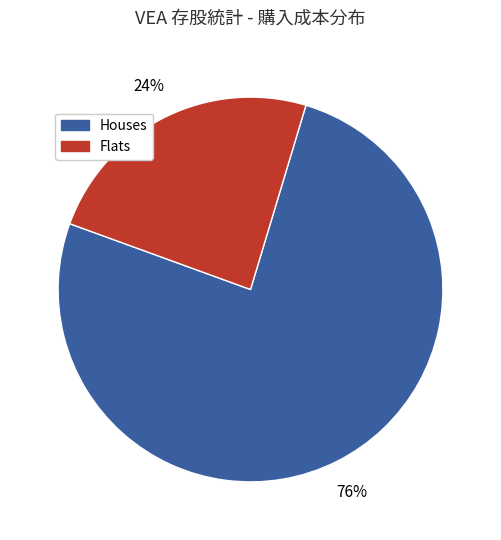

Is there any slice that represents more than half of the pie?

Yes